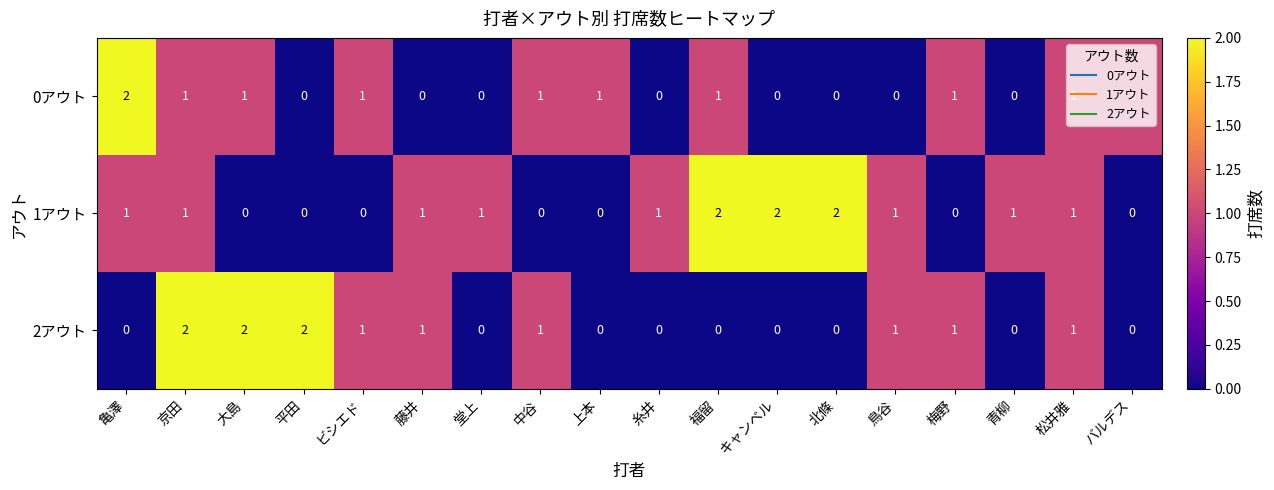

At which category is the sum across all series the highest?

京田